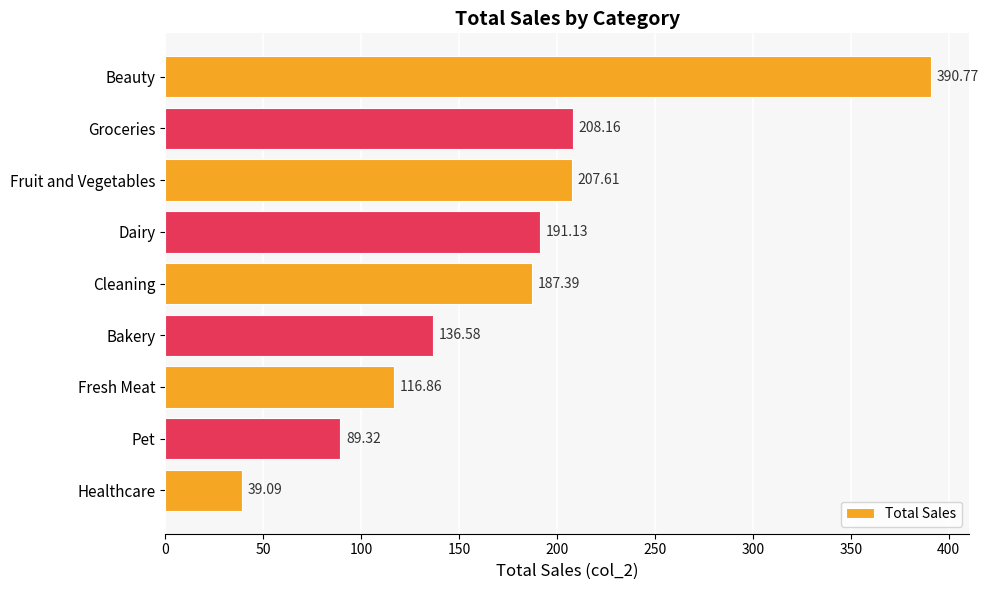

How many categories are shown in the chart?

9